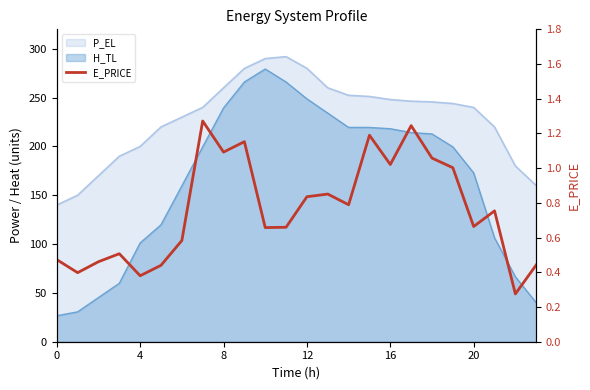

Between 6 and 9, which is larger?

9